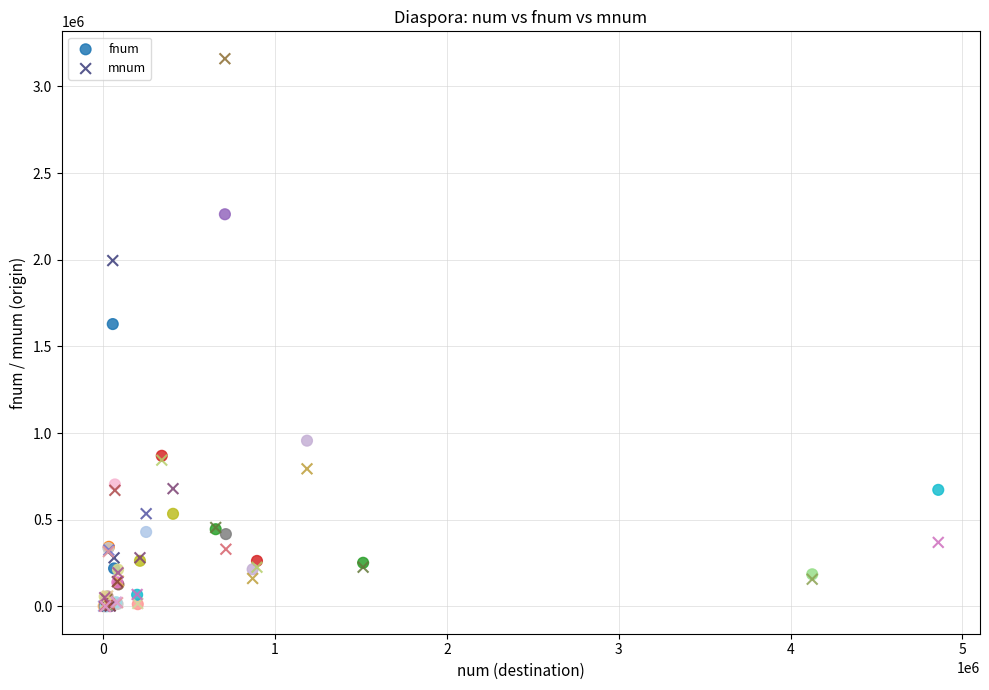

Which series reaches the maximum Y coordinate?

mnum